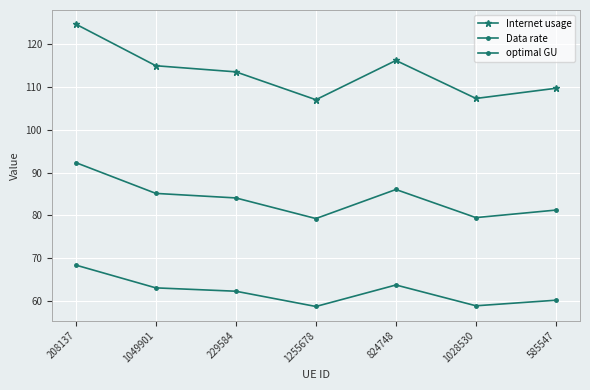

What is the total value across all series at 1049901?

263.1